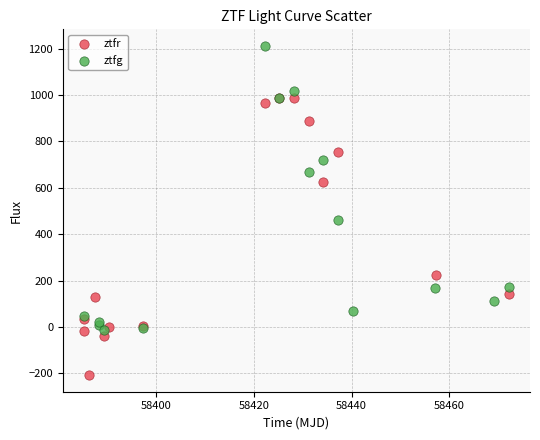

Which series reaches the minimum Y coordinate?

ztfr